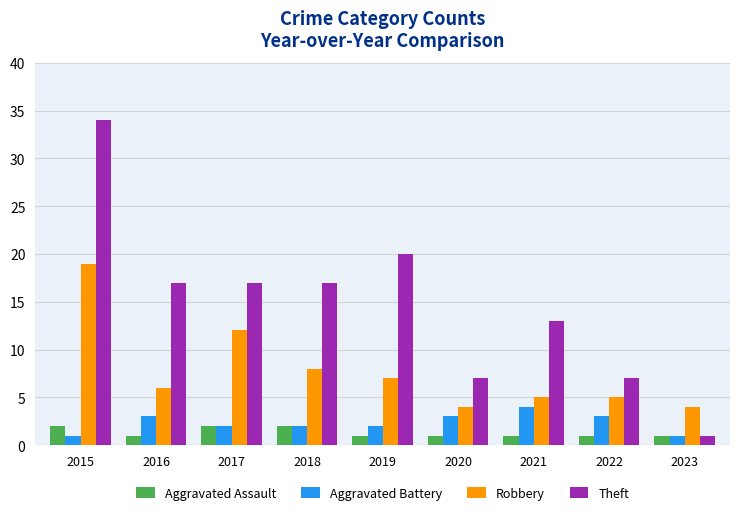

Which series has the widest spread of values?

Theft